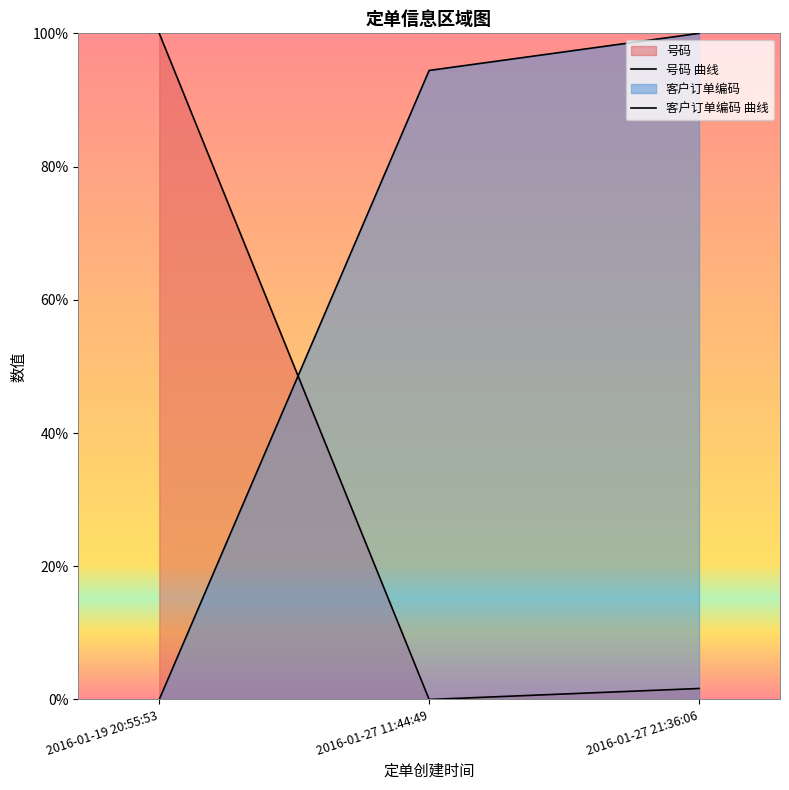

Between 2016-01-19 20:55:53 and 2016-01-27 11:44:49, which series saw the biggest shift?

号码 曲线